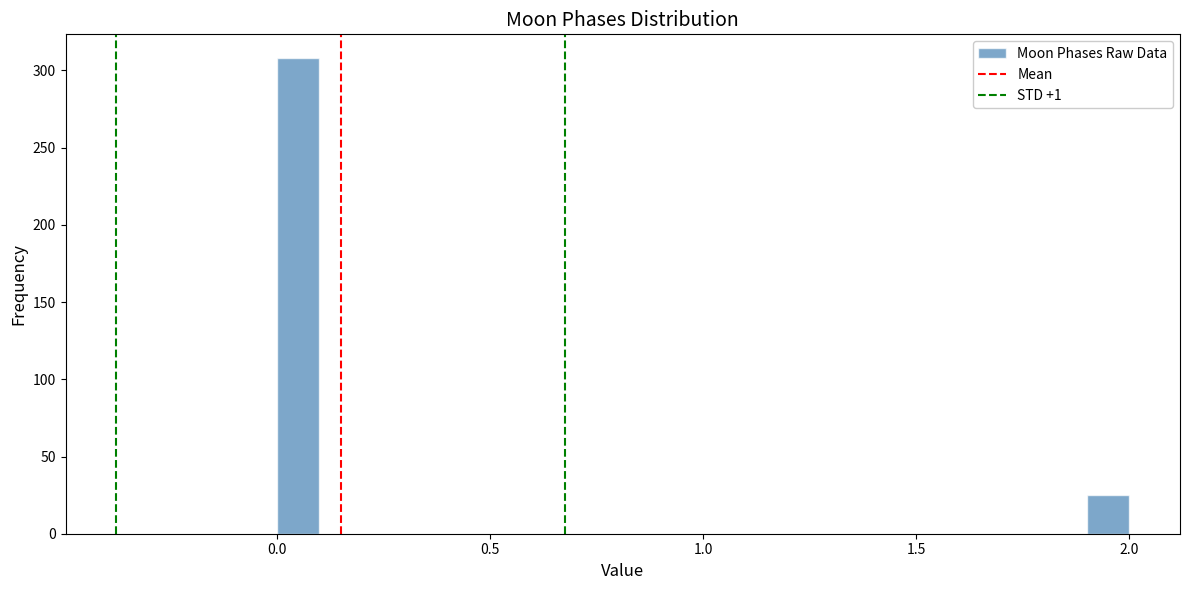

Read against the x-axis, roughly where is the centre of the tallest bar?

0.05